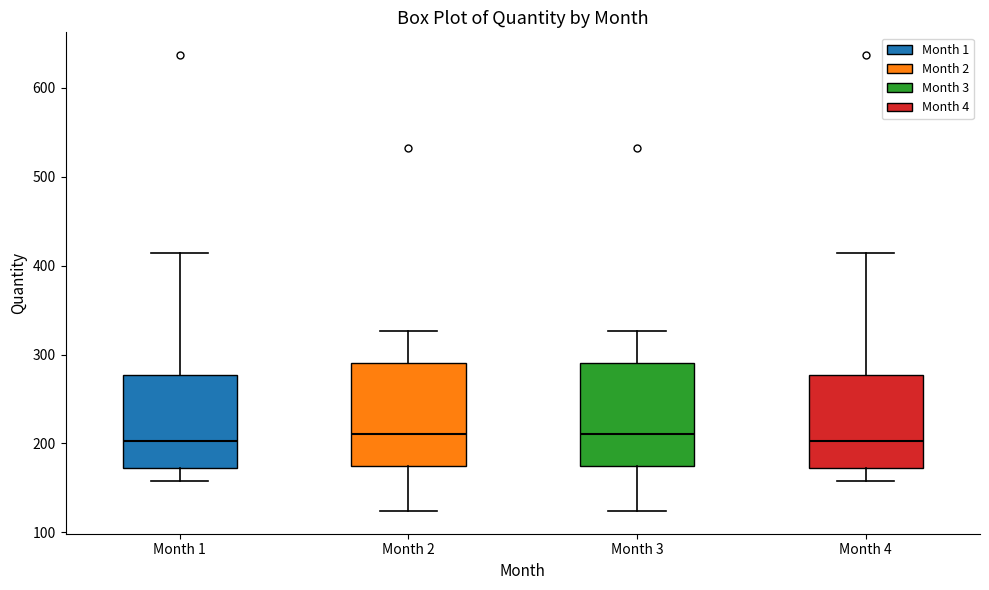

Reading left to right, read every box against the y-axis: the position of its median line, the range the box covers, and the ends of its whiskers. The values are not printed on the chart, so give them approximately, as read against the axis.

Month 1: median 200, box 170 to 280, whiskers 160 to 410
Month 2: median 210, box 170 to 290, whiskers 120 to 330
Month 3: median 210, box 170 to 290, whiskers 120 to 330
Month 4: median 200, box 170 to 280, whiskers 160 to 410